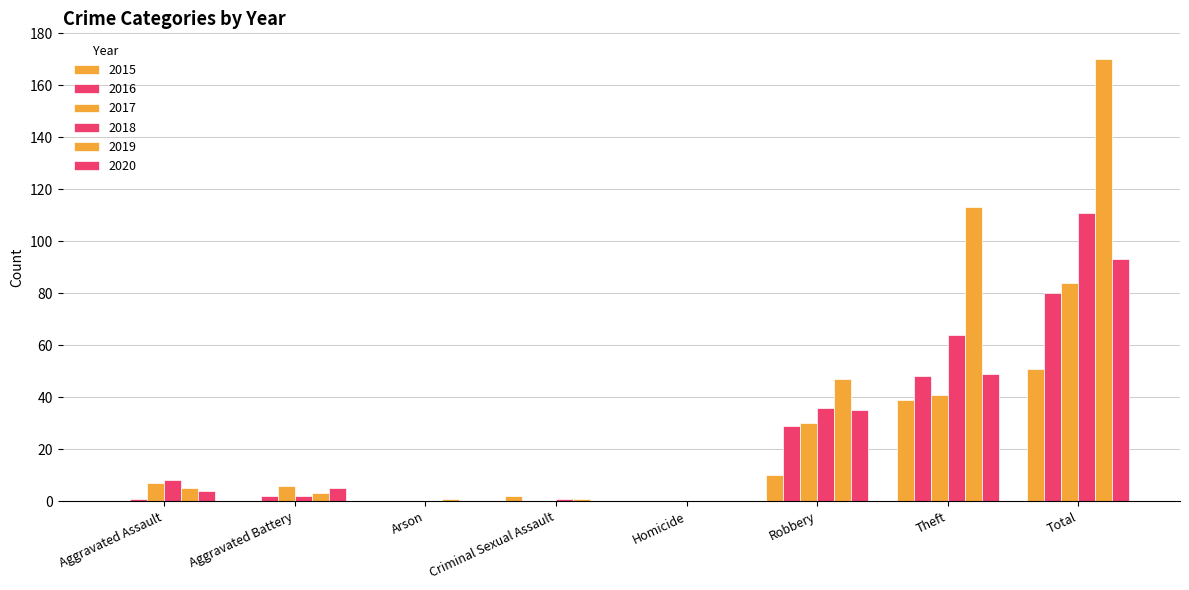

How many series are shown in this chart?

6